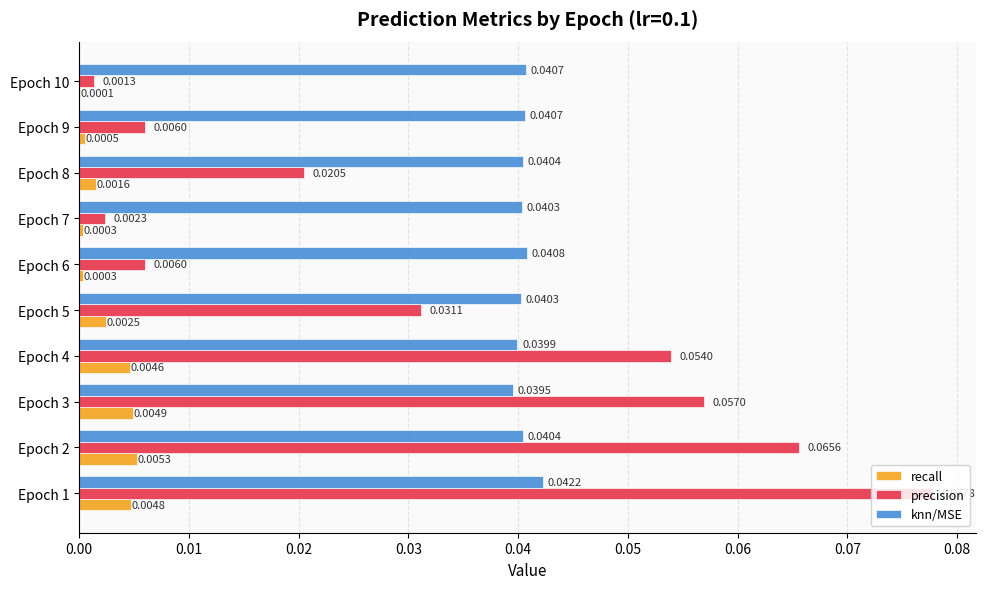

Between Epoch 4 and Epoch 5, which series saw the biggest shift?

precision